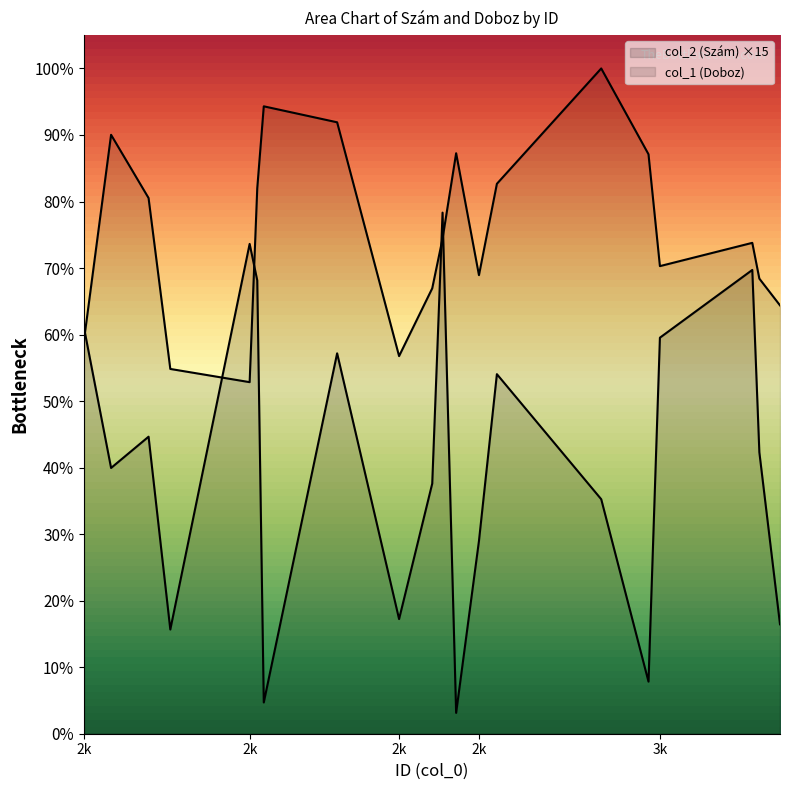

Rank the categories by col_2 (Szám) value from lowest to highest.

2720, 2366, 3074, 2194, 3316, 2615, 2762, 2987, 2676, 2085, 3278, 2154, 2795, 2501, 3095, 2035, 2354, 3265, 2340, 2695